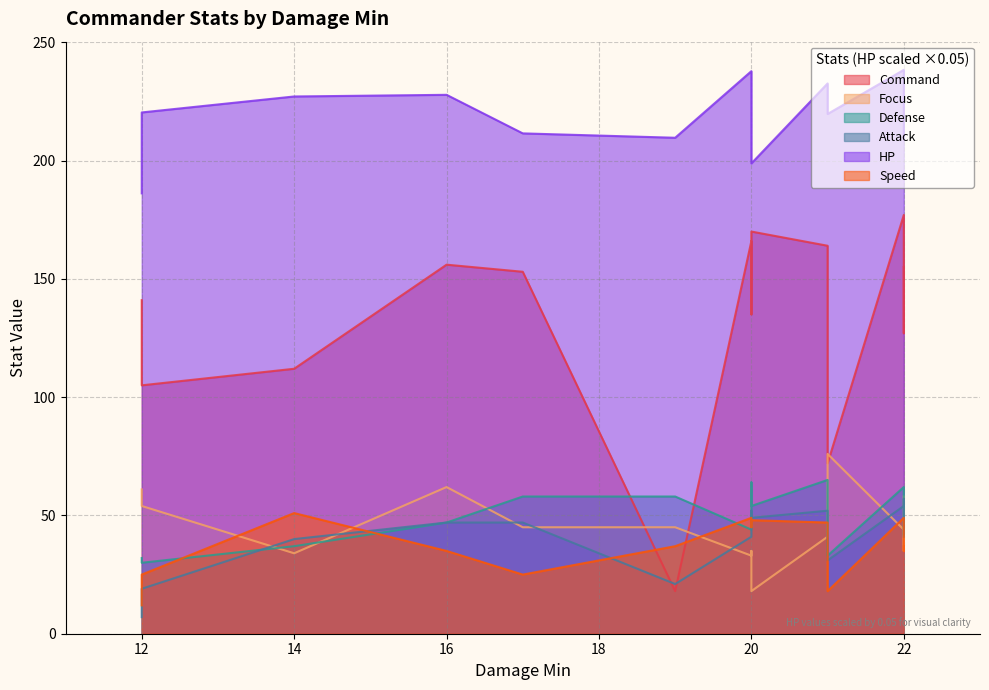

What is the value of the Defense point at the 14th from the left?

62.0